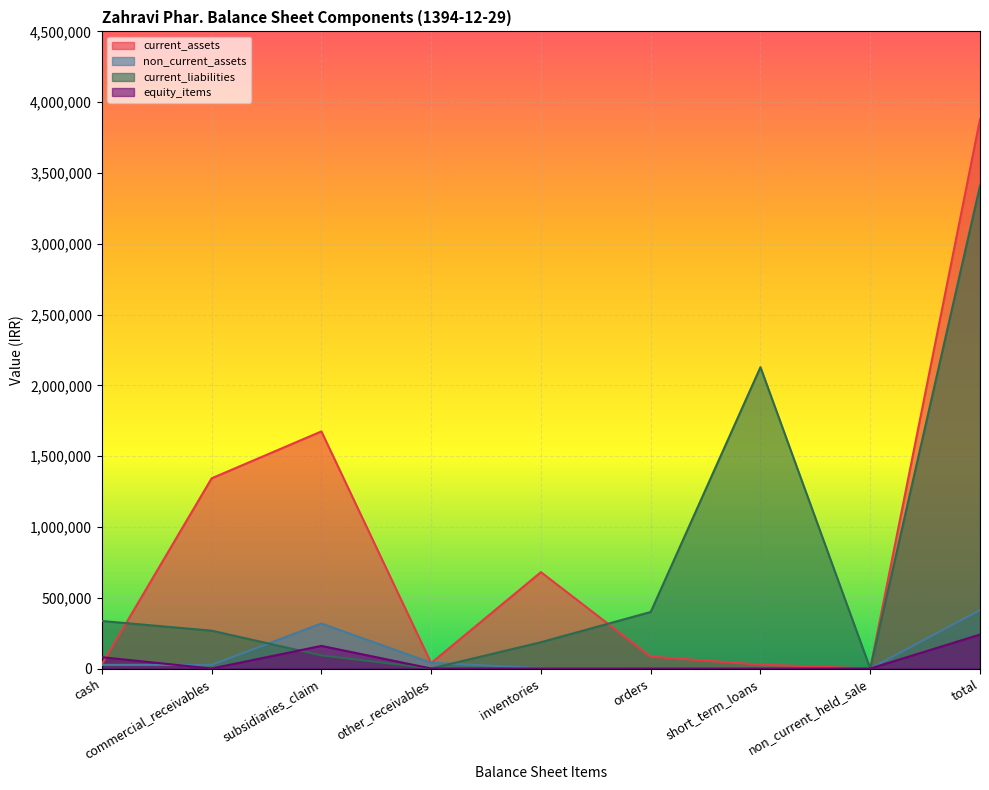

What is the sum of all current_assets values?

7758972